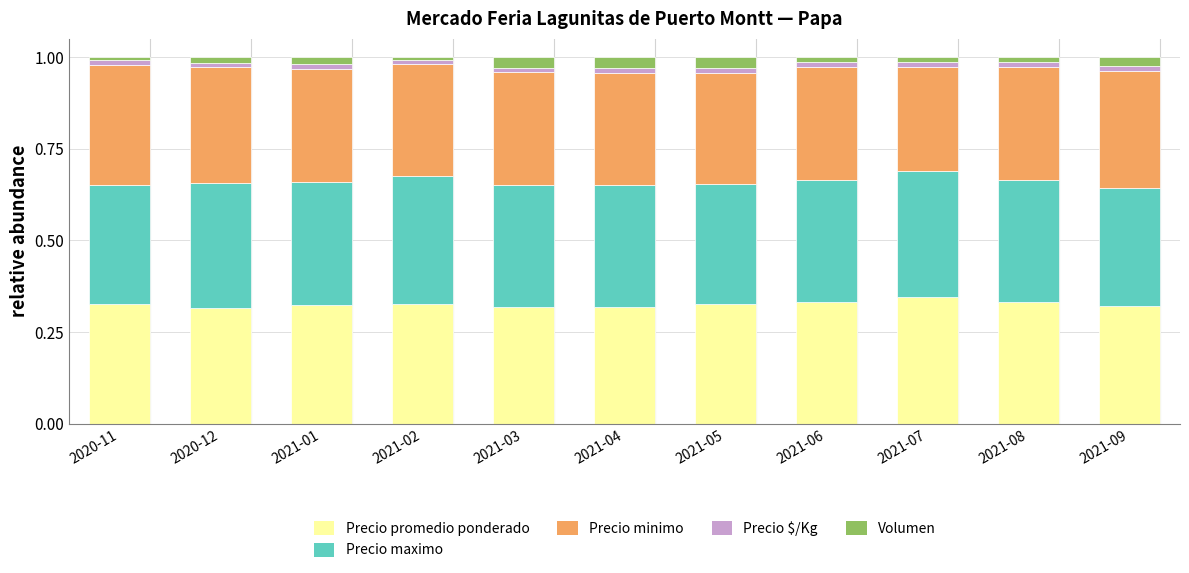

What is the total value across all series at 2021-02?

1.0